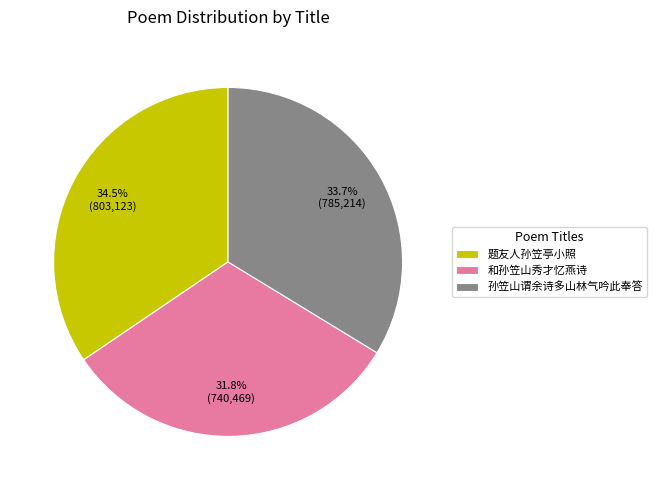

Which category has the biggest portion of the pie?

题友人孙笠亭小照